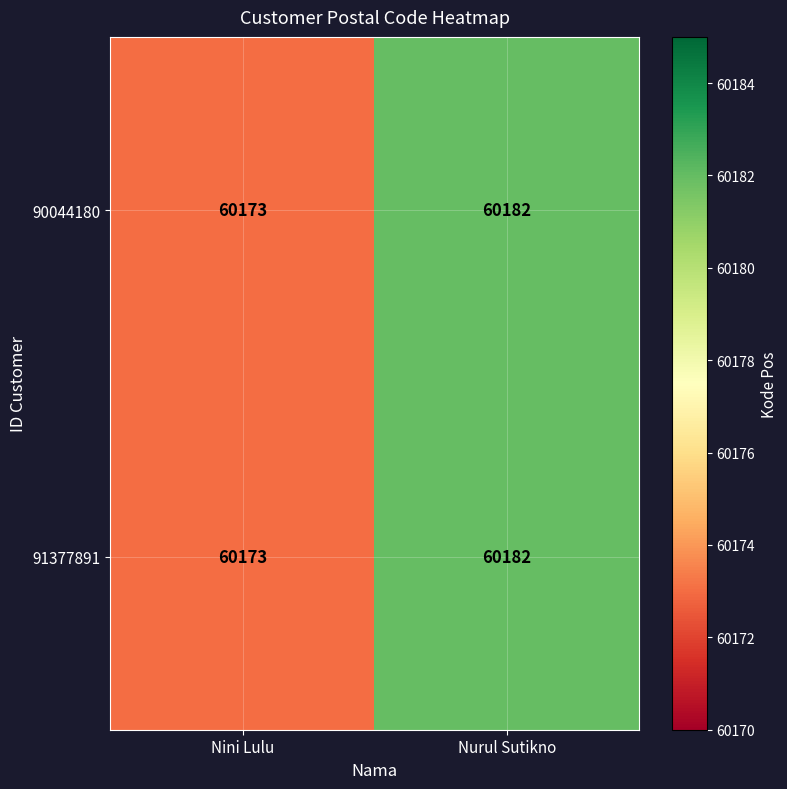

Rank the categories by 90044180 value from highest to lowest.

Nurul Sutikno, Nini Lulu